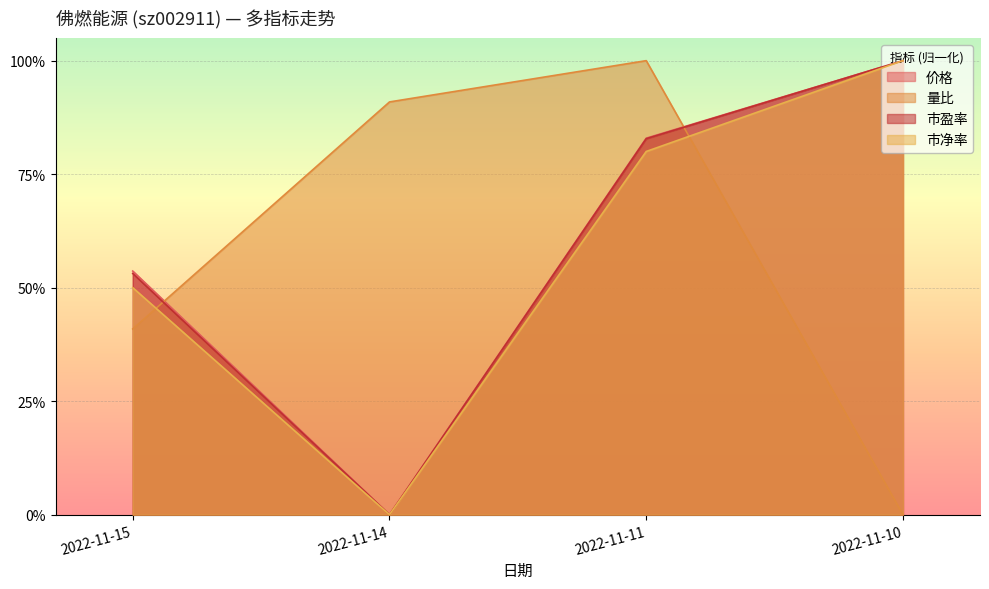

Which series has the widest spread of values?

价格